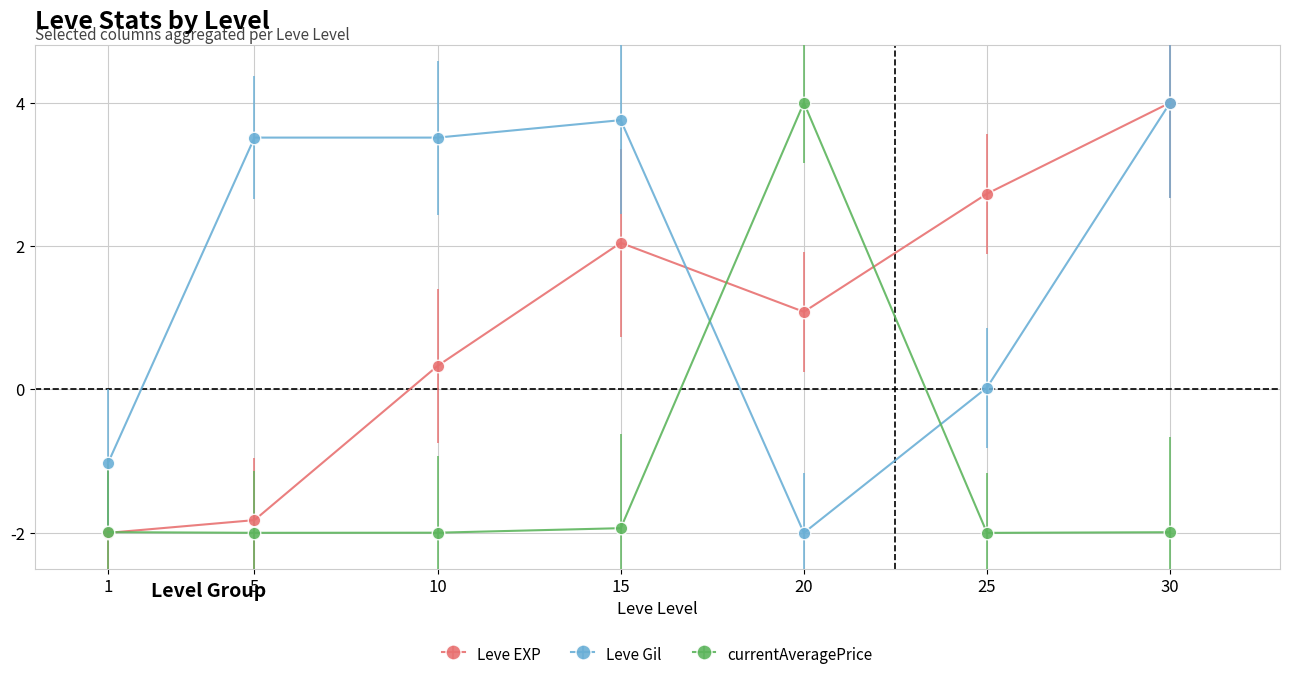

How many data points in Leve EXP are less than 1?

3